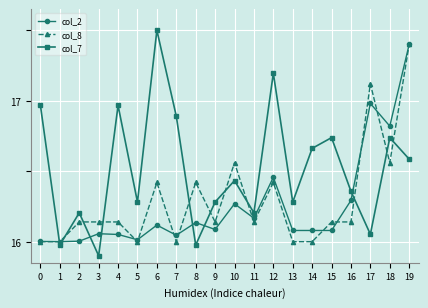

After their last crossing, which series has the higher values: col_8 or col_7?

col_8